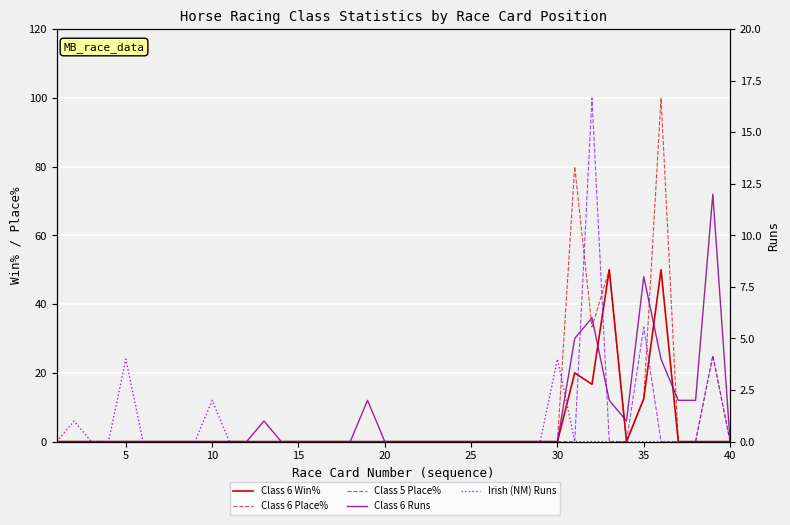

Reading left to right, extract all data points from this chart.

Class 6 Win%: 0.0	0.0	0.0	0.0	0.0	0.0	0.0	0.0	0.0	0.0	0.0	0.0	0.0	0.0	0.0	0.0	0.0	0.0	0.0	0.0	0.0	0.0	0.0	0.0	0.0	0.0	0.0	0.0	0.0	0.0	20.0	16.7	50.0	0.0	12.5	50.0	0.0	0.0	0.0	0.0
Class 6 Place%: 0.0	0.0	0.0	0.0	0.0	0.0	0.0	0.0	0.0	0.0	0.0	0.0	0.0	0.0	0.0	0.0	0.0	0.0	0.0	0.0	0.0	0.0	0.0	0.0	0.0	0.0	0.0	0.0	0.0	0.0	80.0	33.3	50.0	0.0	12.5	100.0	0.0	0.0	25.0	0.0
Class 5 Place%: 0.0	0.0	0.0	0.0	0.0	0.0	0.0	0.0	0.0	0.0	0.0	0.0	0.0	0.0	0.0	0.0	0.0	0.0	0.0	0.0	0.0	0.0	0.0	0.0	0.0	0.0	0.0	0.0	0.0	0.0	0.0	100.0	0.0	0.0	33.3	0.0	0.0	0.0	25.0	0.0
Class 6 Runs: 0.0	0.0	0.0	0.0	0.0	0.0	0.0	0.0	0.0	0.0	0.0	0.0	1.0	0.0	0.0	0.0	0.0	0.0	2.0	0.0	0.0	0.0	0.0	0.0	0.0	0.0	0.0	0.0	0.0	0.0	5.0	6.0	2.0	1.0	8.0	4.0	2.0	2.0	12.0	0.0
Irish (NM) Runs: 0.0	1.0	0.0	0.0	4.0	0.0	0.0	0.0	0.0	2.0	0.0	0.0	0.0	0.0	0.0	0.0	0.0	0.0	0.0	0.0	0.0	0.0	0.0	0.0	0.0	0.0	0.0	0.0	0.0	4.0	0.0	0.0	0.0	0.0	0.0	0.0	0.0	0.0	0.0	0.0